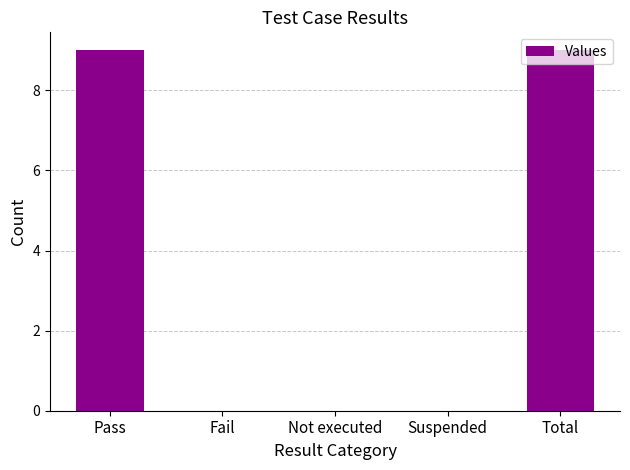

Reading left to right, what are all the values shown in this chart?

9	0	0	0	9